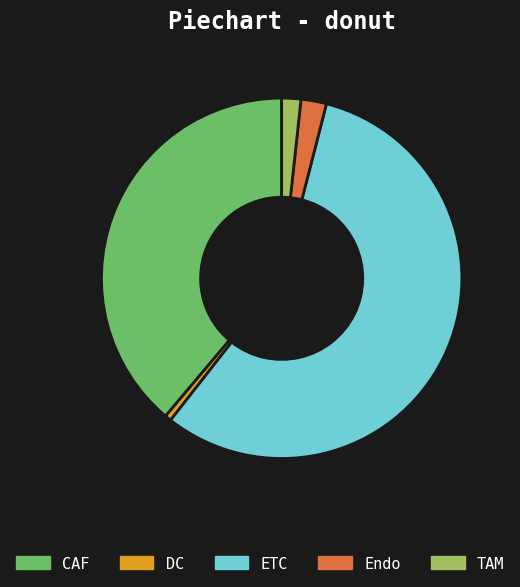

True or false: ETC accounts for 62% of the total.

False